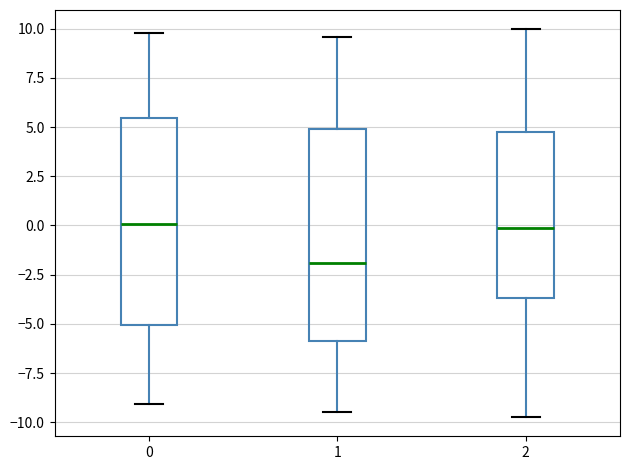

Which box has the lowest median line?

1